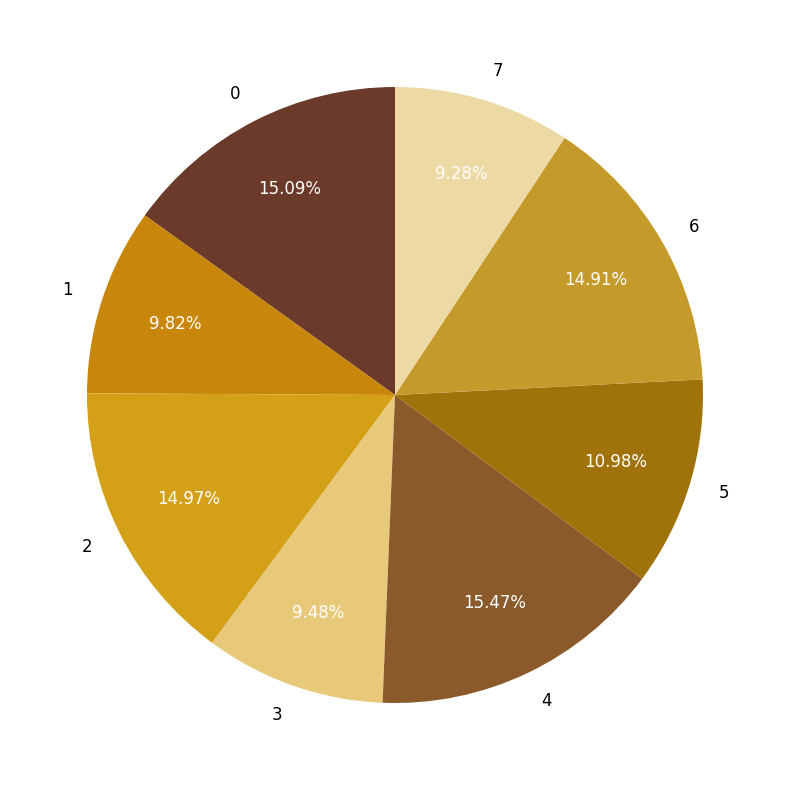

Is there any slice that represents more than half of the pie?

No